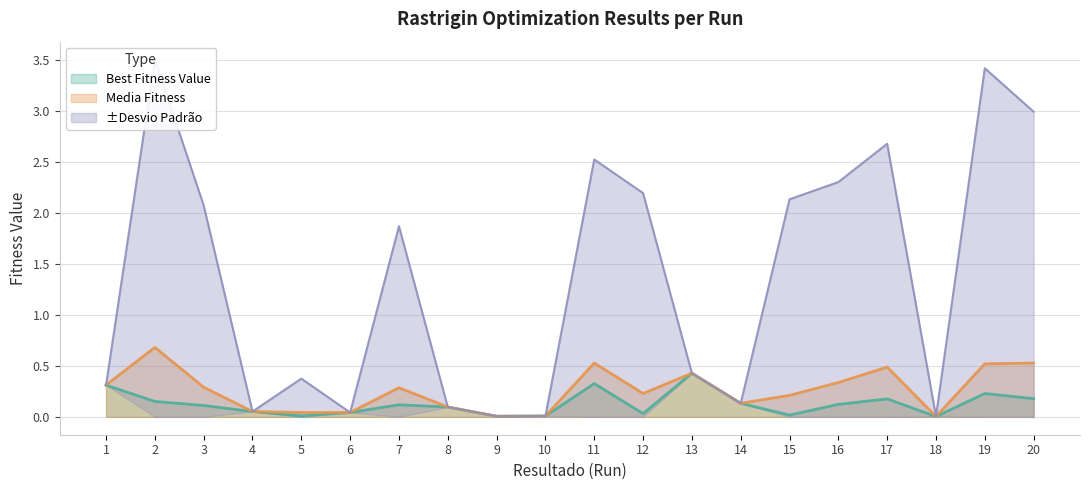

What is the difference between the Best Fitness Value values at 18 and 7?

0.1